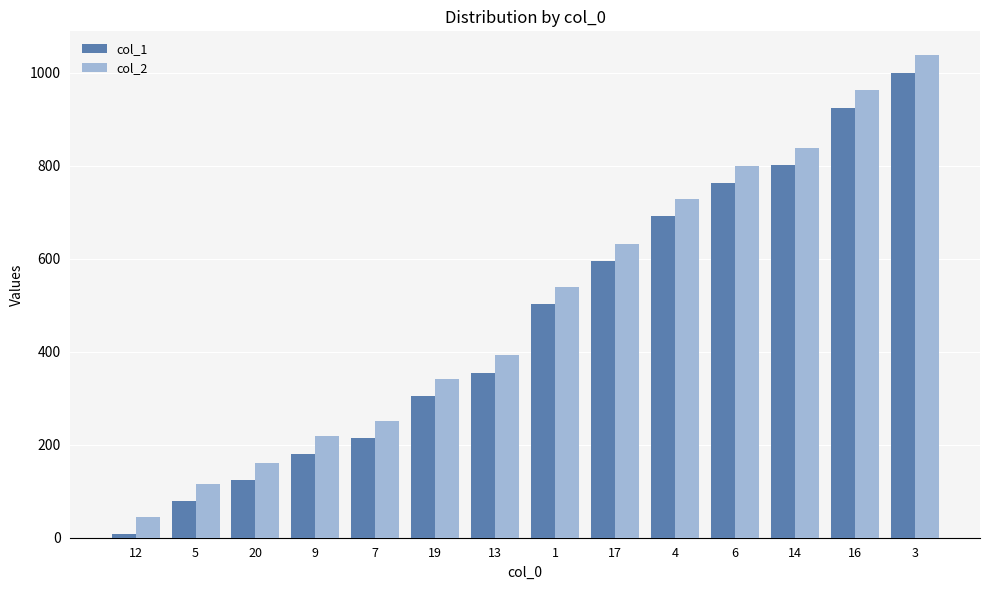

Are the bars horizontal?

No